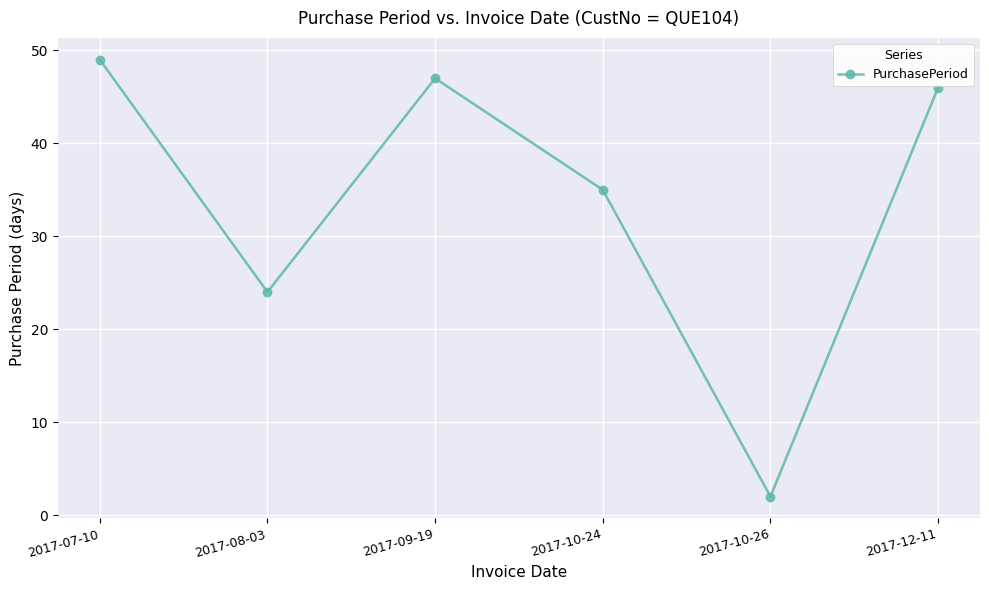

At which category does the data reach its first local peak?

2017-09-19